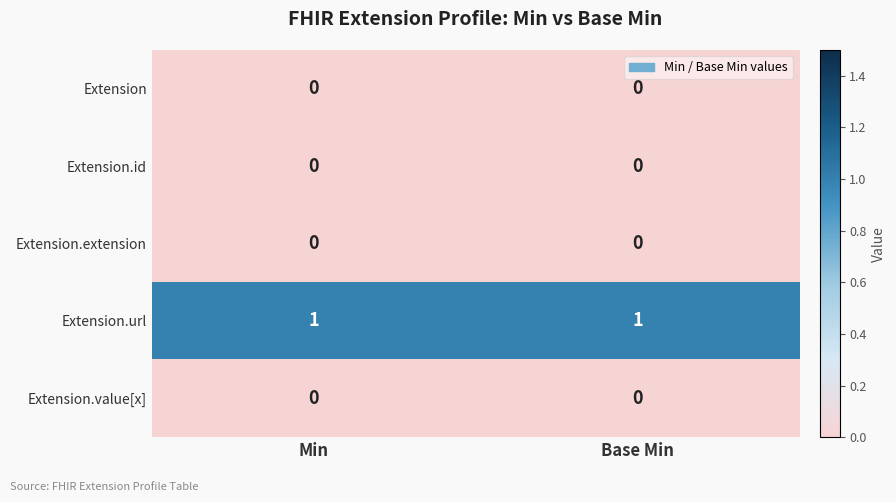

The Extension.extension series shows 0 at Min. True or false?

True